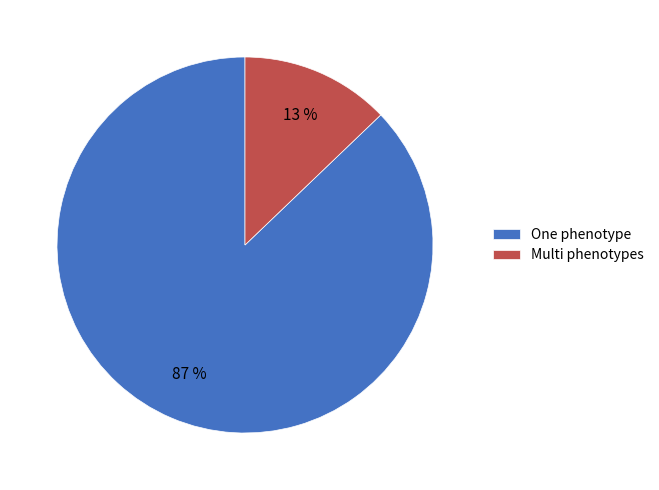

Do One phenotype and Multi phenotypes together represent more than half of the pie?

Yes